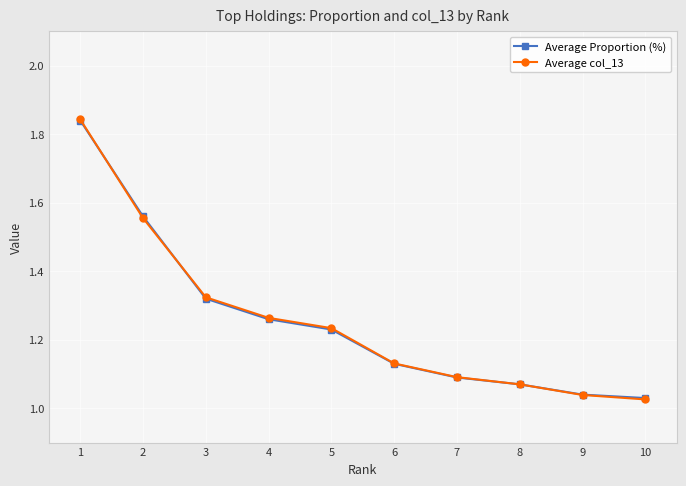

Between 2 and 10, which series saw the biggest shift?

Average Proportion (%)